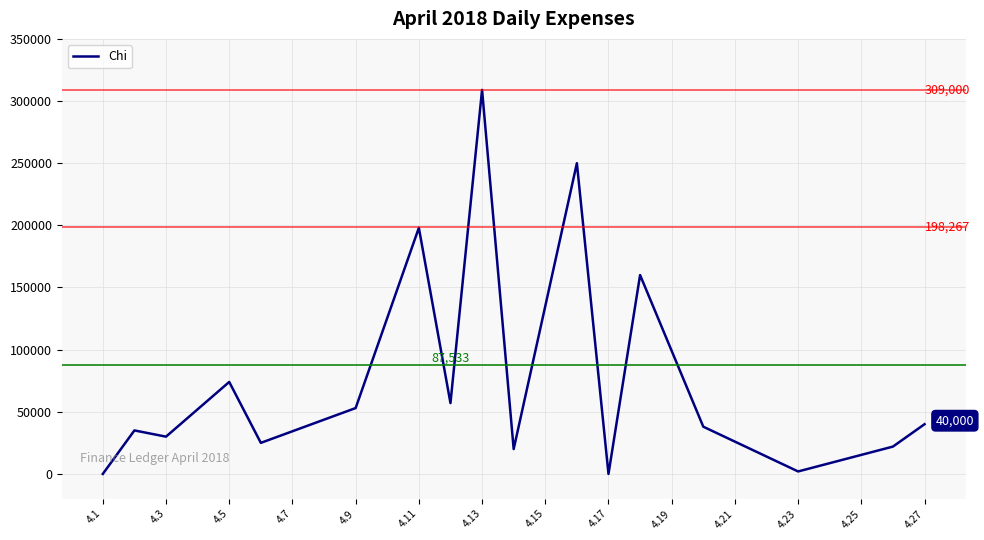

What is the maximum value shown in the chart?

309000